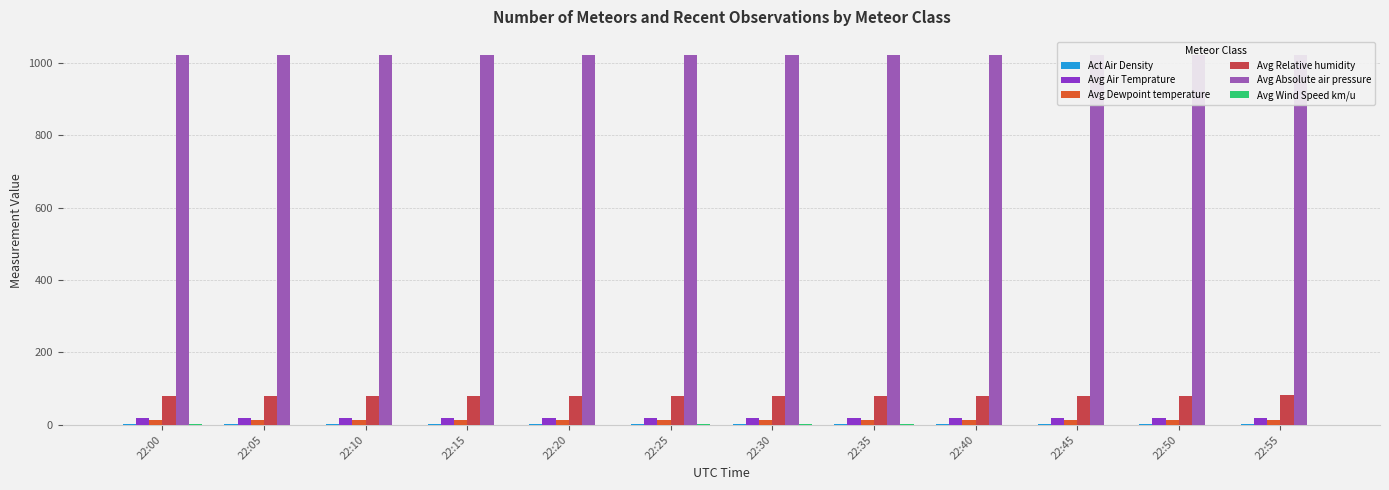

Is it true that Act Air Density equals 1.2 at 22:10?

True